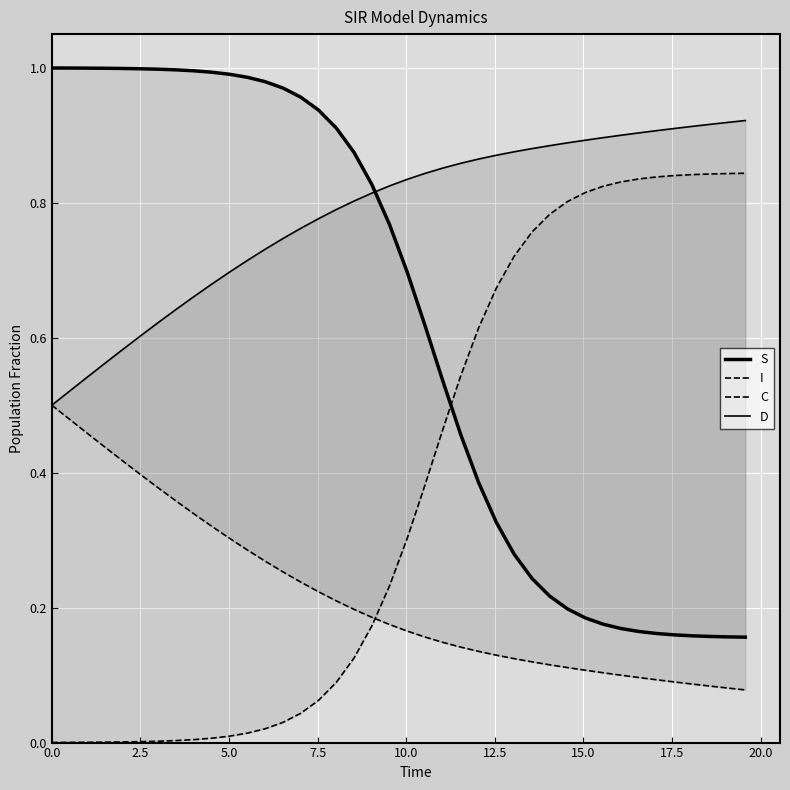

True or false: S and C cross at least once.

False